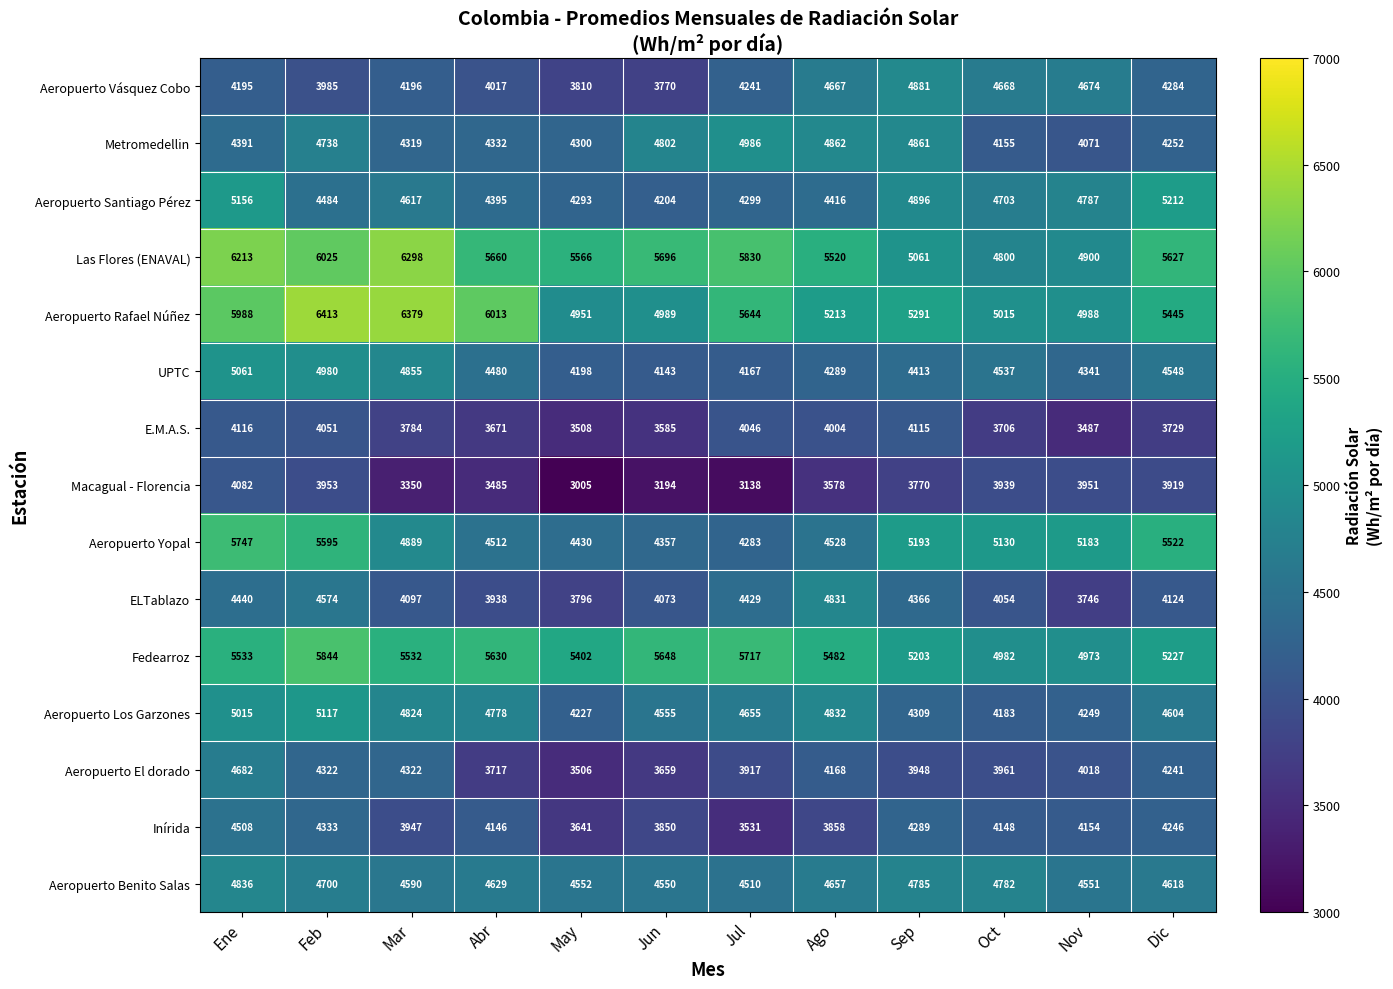

At how many categories does at least one series exceed 5120?

12